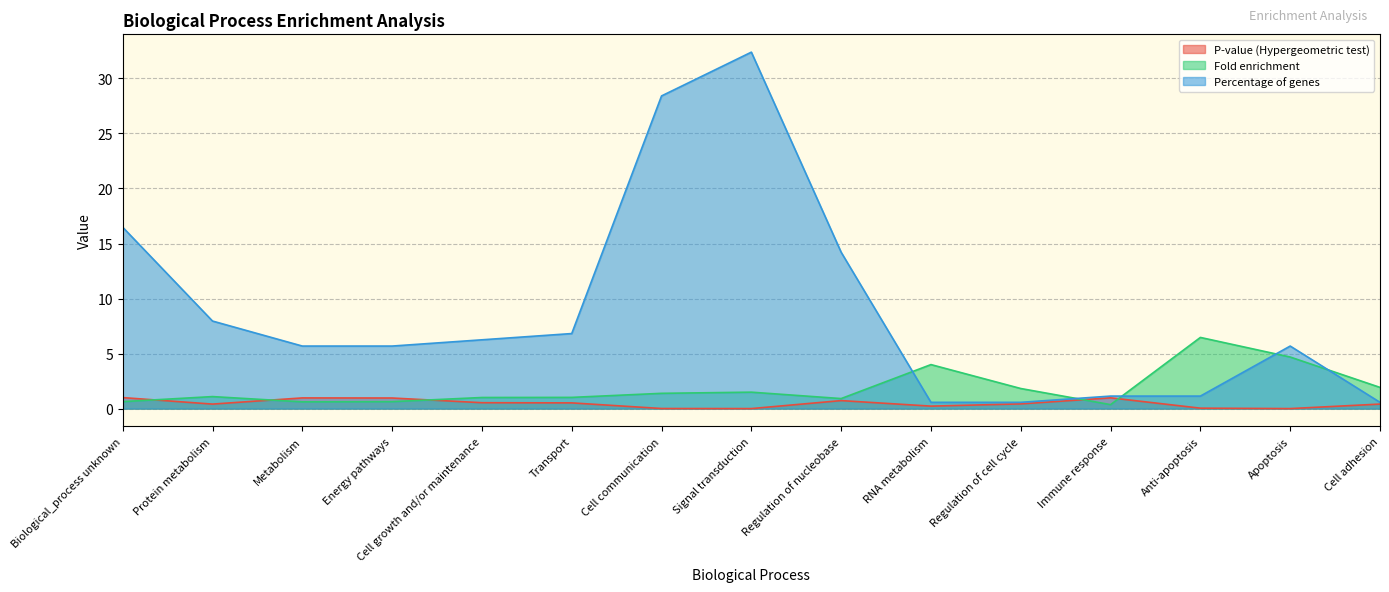

Which series has the largest total across all categories?

Percentage of genes